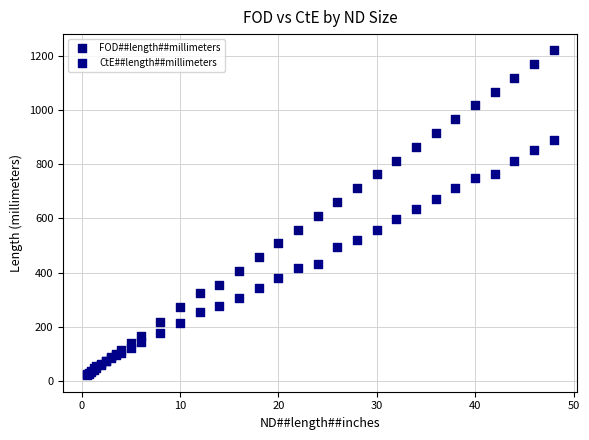

Which series contains the highest Y value?

FOD##length##millimeters